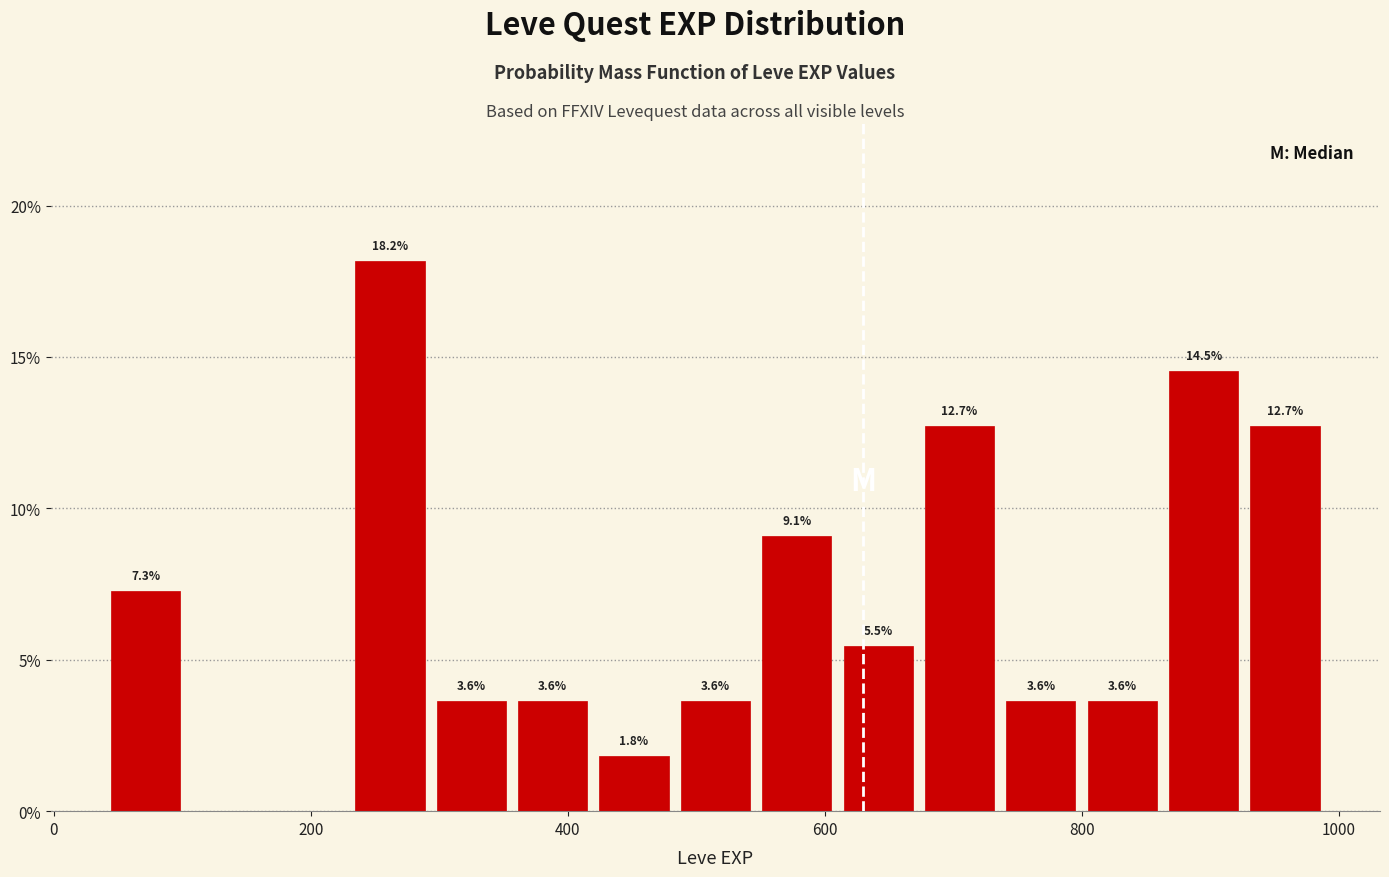

Around what value on the x-axis is the tallest bar? Give the approximate position of its centre, as read against the axis.

260